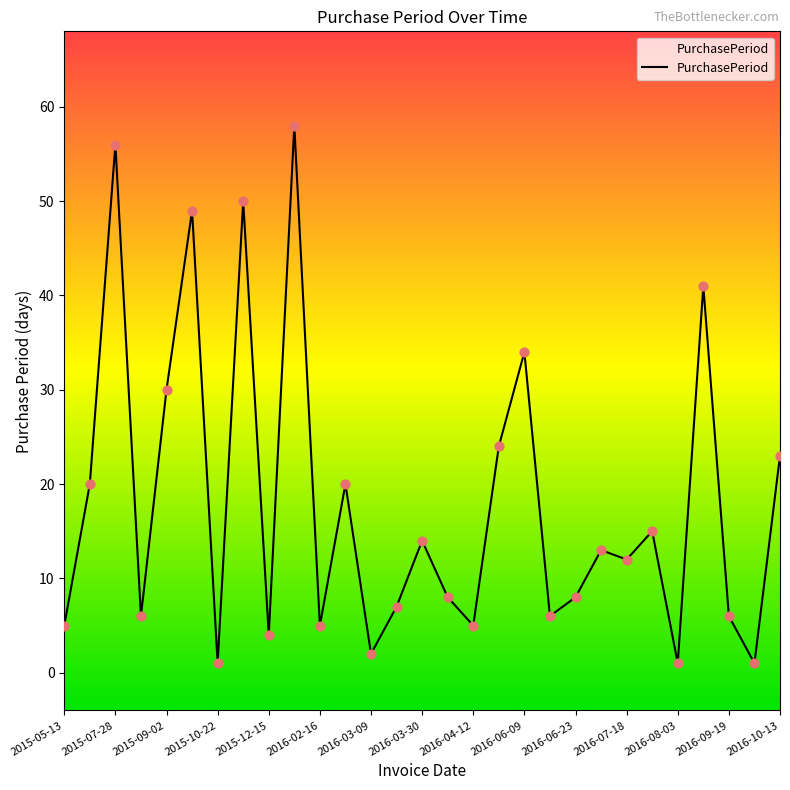

What is the greatest value displayed?

58